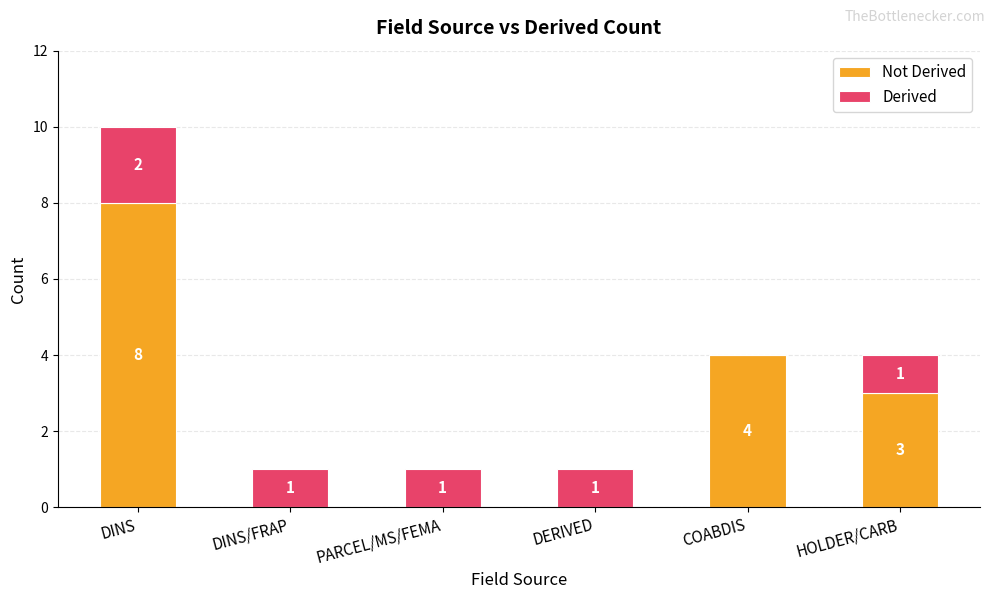

At which category is the sum across all series the highest?

DINS